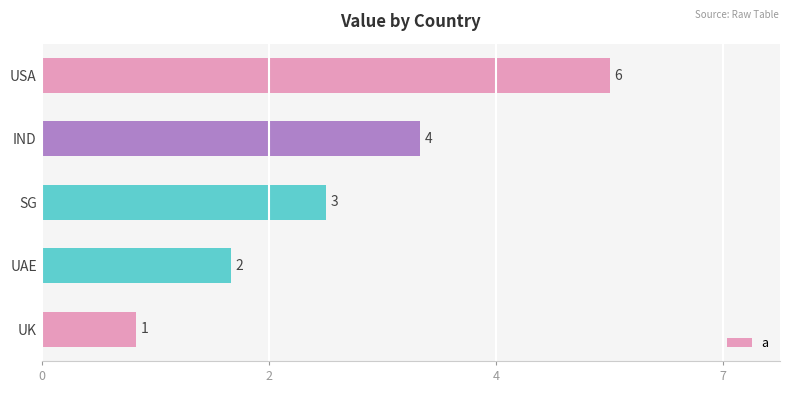

Rank the categories by value from highest to lowest.

USA, IND, SG, UAE, UK